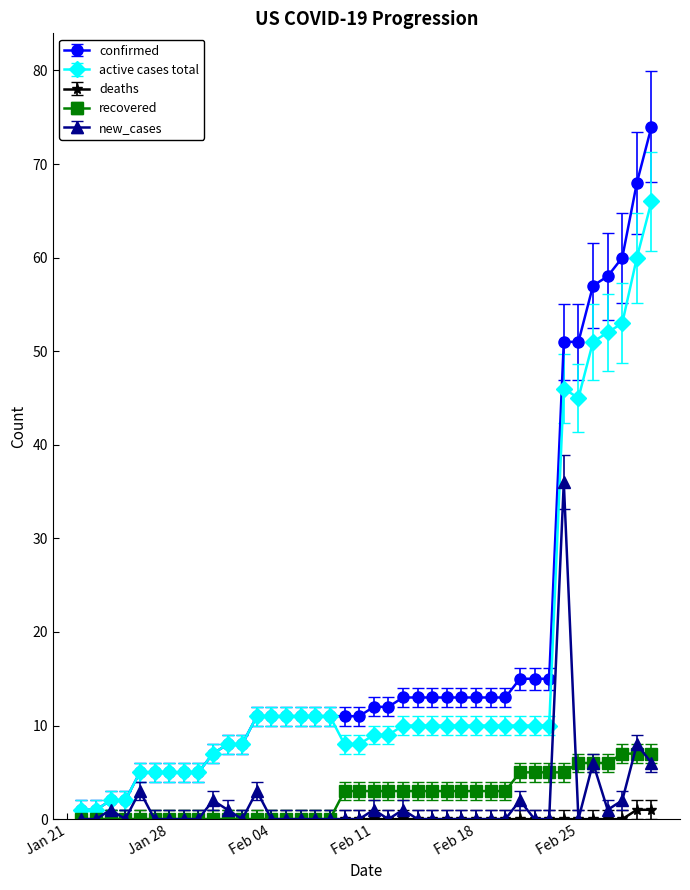

Which series has the widest spread of values?

confirmed